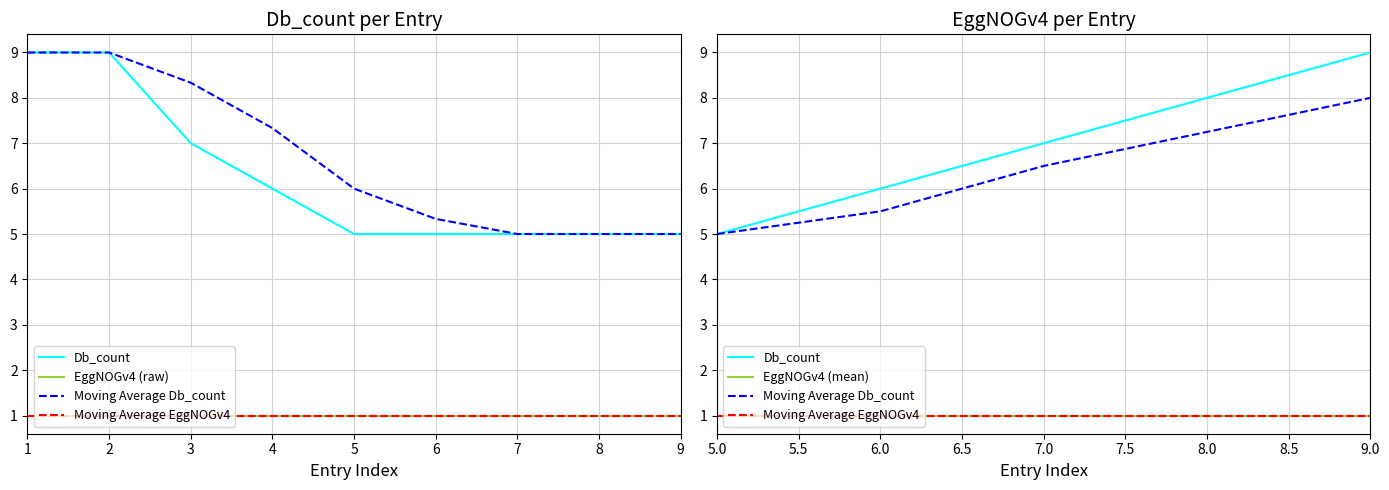

What is the difference between the second highest and minimum values?

4